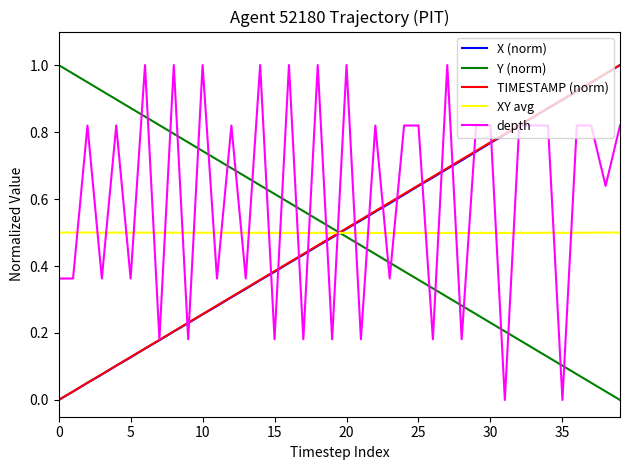

True or false: depth and XY avg cross at least once.

True